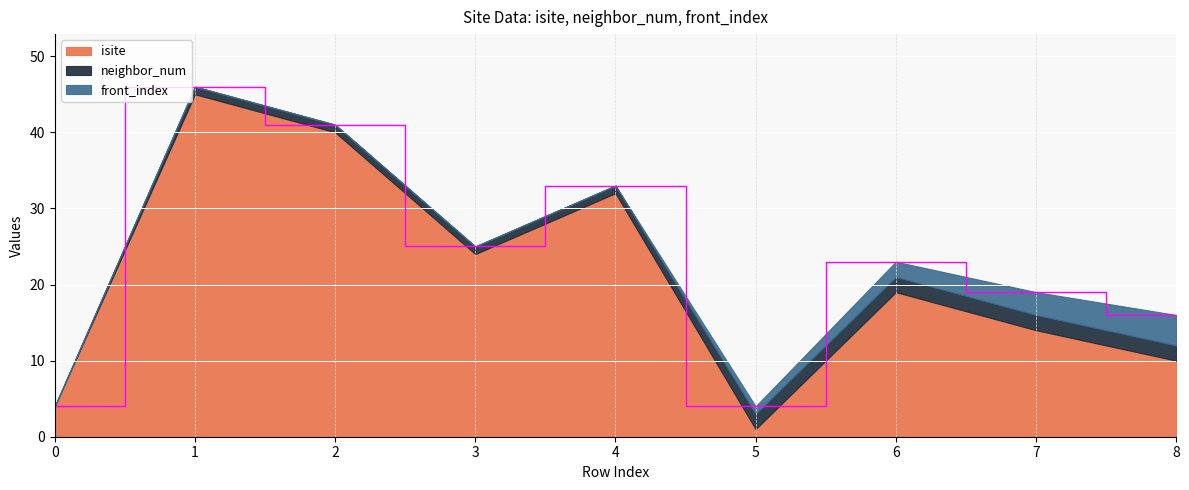

At which label does isite first exceed 19?

1